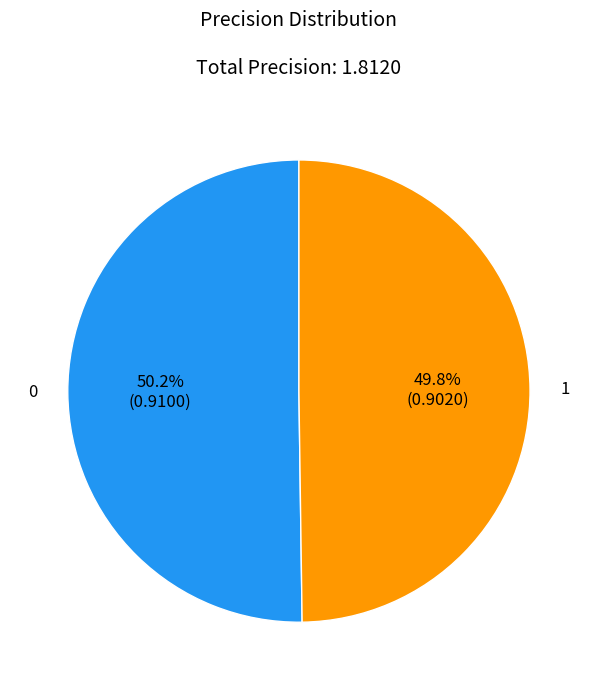

What portion of the pie excludes 1?

50.2%